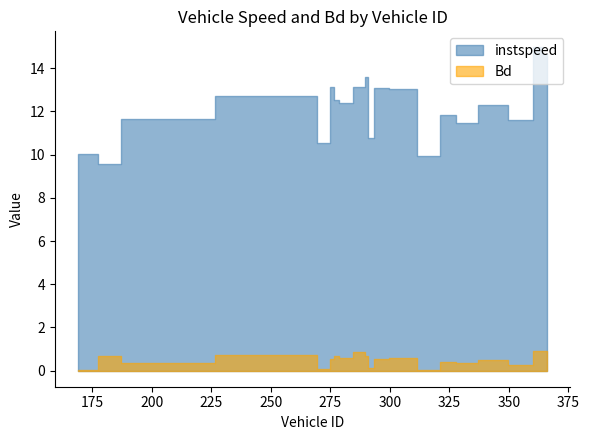

Read the Bd value at 277.

0.7